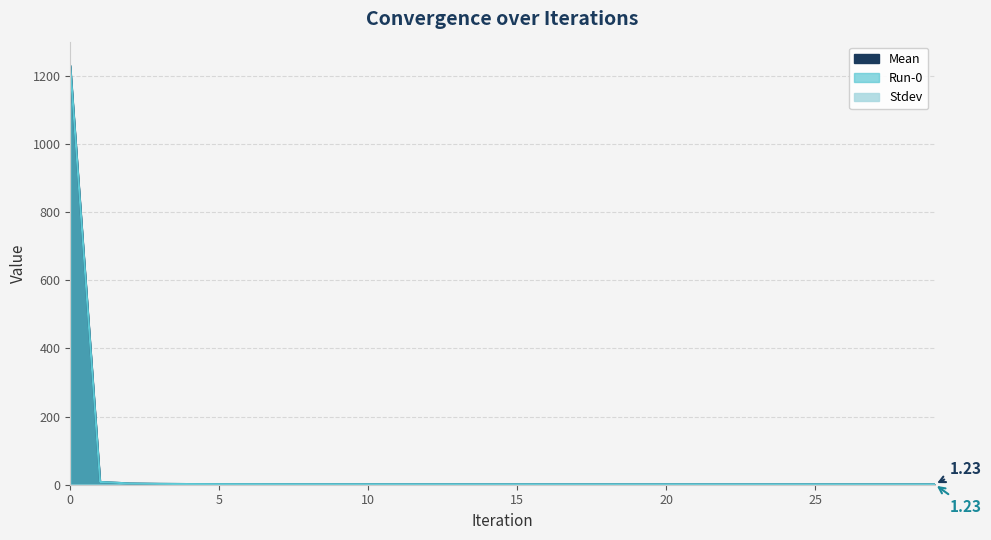

The value of Mean at 10 is 1.5. True or false?

True